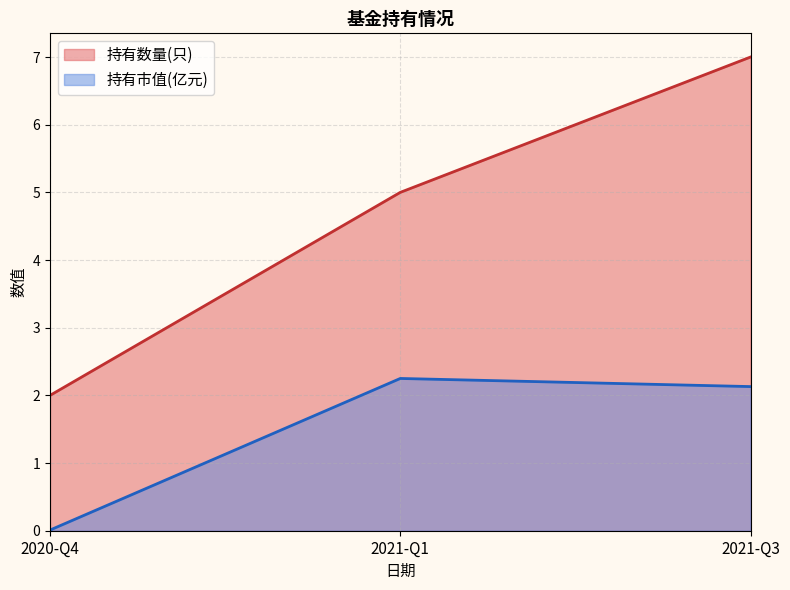

What position from the right is 2021-Q1?

2